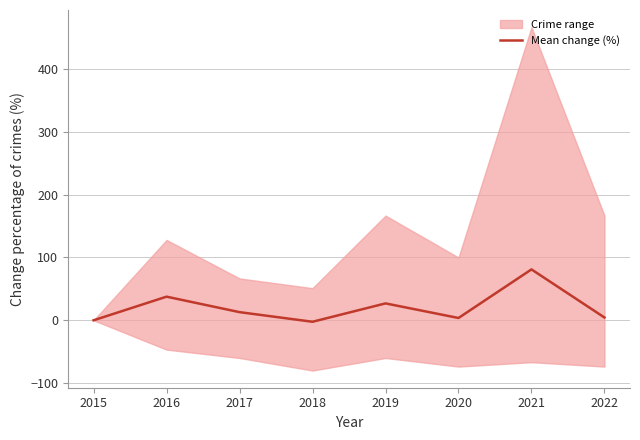

Which has a higher value, 2018 or 2016?

2016